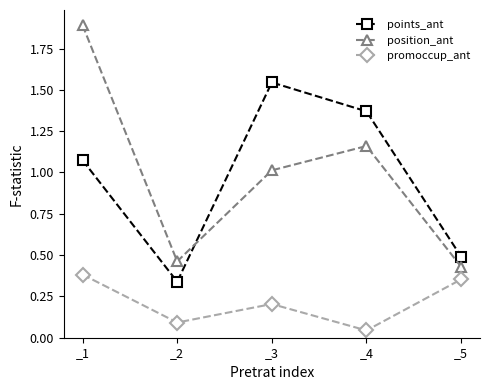

Count the number of data series in this chart.

3